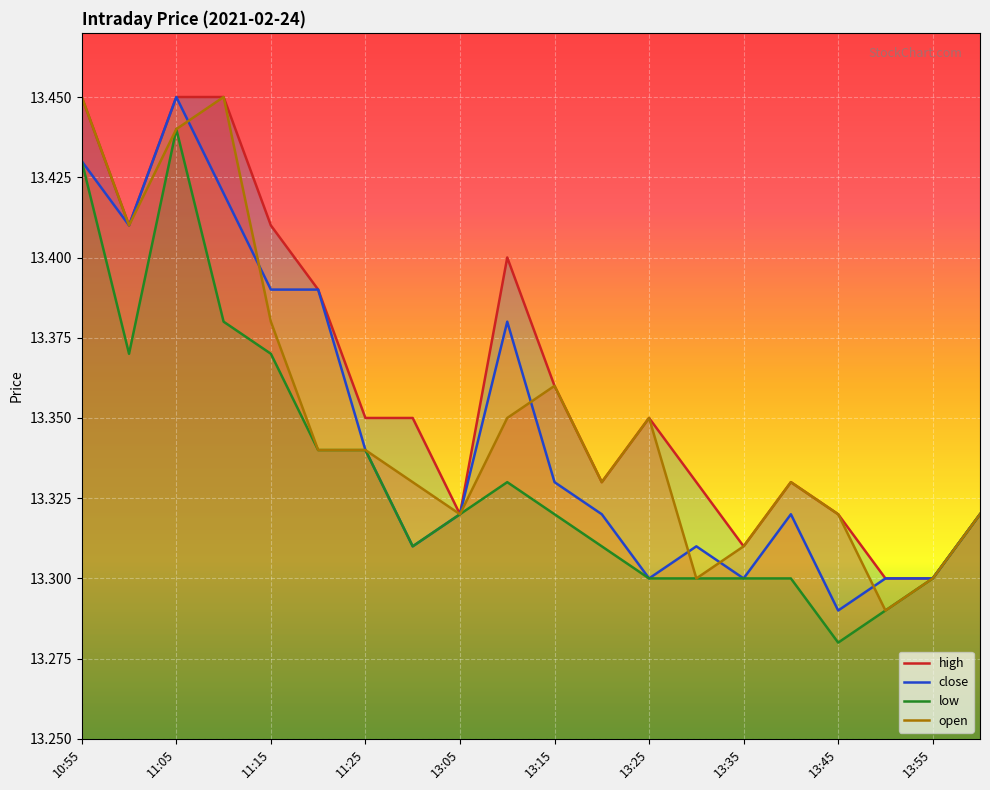

How many times do open and close cross each other?

6